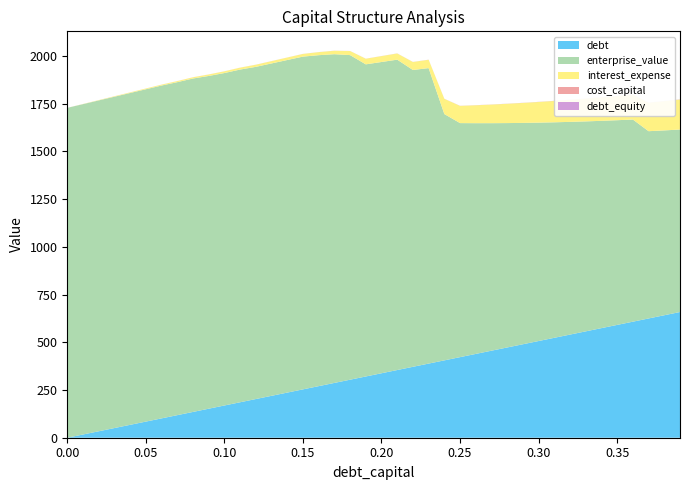

Reading left to right, list all the values displayed in this chart.

debt_capital: 0.0	0.0	0.0	0.0	0.0	0.1	0.1	0.1	0.1	0.1	0.1	0.1	0.1	0.1	0.1	0.1	0.2	0.2	0.2	0.2	0.2	0.2	0.2	0.2	0.2	0.2	0.3	0.3	0.3	0.3	0.3	0.3	0.3	0.3	0.3	0.3	0.4	0.4	0.4	0.4
debt: 0.0	16.9	33.8	50.7	67.5	84.4	101.3	118.2	135.1	152.0	168.9	185.8	202.6	219.5	236.4	253.3	270.2	287.1	304.0	320.9	337.7	354.6	371.5	388.4	405.3	422.2	439.1	455.9	472.8	489.7	506.6	523.5	540.4	557.3	574.2	591.0	607.9	624.8	641.7	658.6
enterprise_value: 1728.1	1730.7	1733.3	1735.9	1738.5	1741.1	1743.8	1744.5	1746.8	1743.3	1741.7	1743.1	1740.3	1741.3	1742.3	1743.4	1734.0	1722.2	1700.6	1635.3	1630.7	1626.1	1555.1	1548.0	1290.4	1226.1	1208.8	1192.0	1175.6	1159.6	1144.1	1129.0	1114.3	1100.0	1086.0	1072.4	1059.2	981.1	968.4	956.0
interest_expense: 0.0	0.8	1.5	2.3	3.1	3.9	4.6	5.6	6.4	7.8	8.9	9.8	11.1	12.1	13.0	13.9	15.9	18.1	21.3	29.3	30.9	32.4	41.8	43.7	79.7	90.3	93.9	97.5	101.1	104.7	108.3	111.9	115.5	119.1	122.8	126.4	130.0	149.2	153.2	157.3
cost_capital: 0.1	0.1	0.1	0.1	0.1	0.1	0.1	0.1	0.1	0.1	0.1	0.1	0.1	0.1	0.1	0.1	0.1	0.1	0.1	0.1	0.1	0.1	0.1	0.1	0.2	0.2	0.2	0.2	0.2	0.2	0.2	0.2	0.2	0.2	0.2	0.2	0.2	0.2	0.2	0.2
debt_equity: 0.0	0.0	0.0	0.0	0.0	0.1	0.1	0.1	0.1	0.1	0.1	0.1	0.1	0.1	0.2	0.2	0.2	0.2	0.2	0.2	0.2	0.3	0.3	0.3	0.3	0.3	0.4	0.4	0.4	0.4	0.4	0.4	0.5	0.5	0.5	0.5	0.6	0.6	0.6	0.6